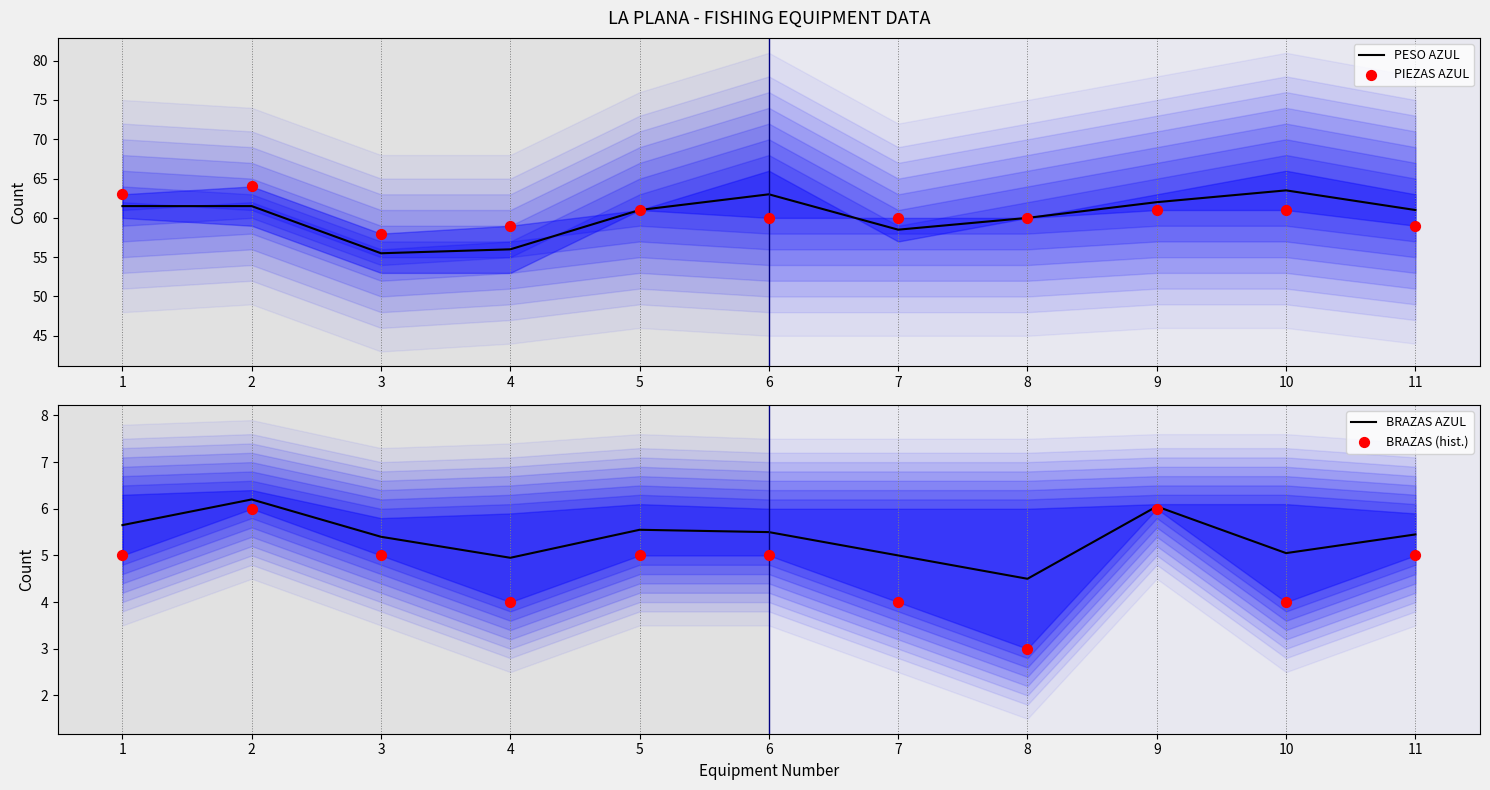

Which series has the largest Y range (max minus min)?

PESO AZUL